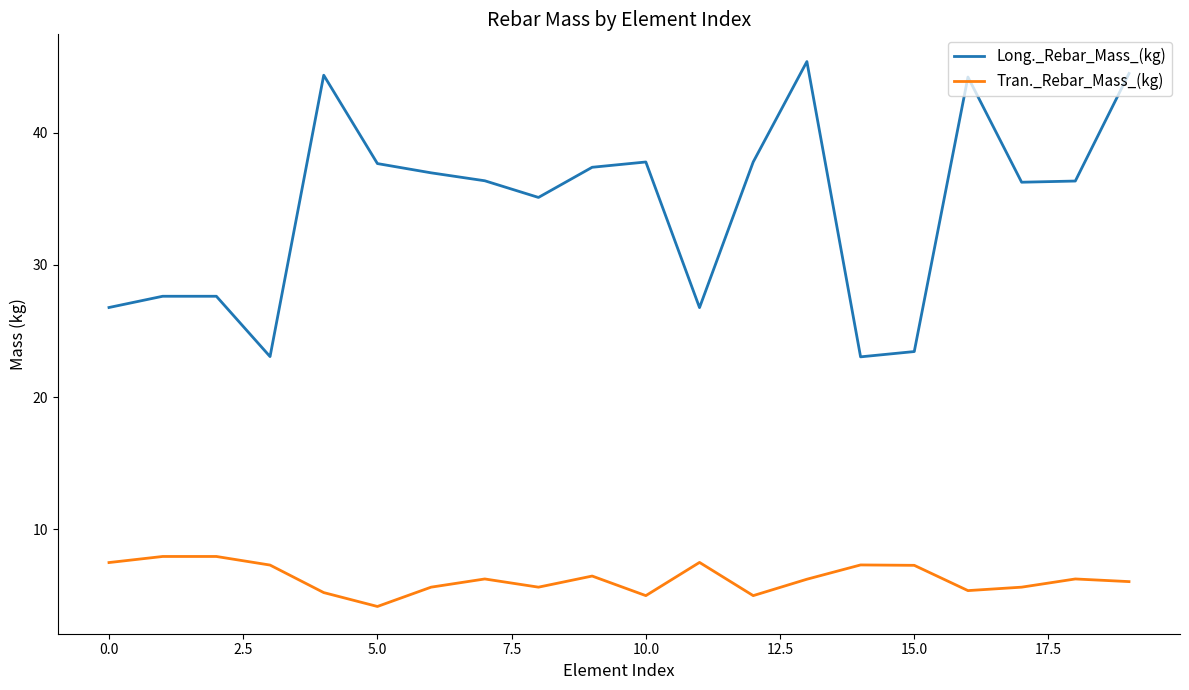

What is the difference between the second highest and second lowest values in the Tran._Rebar_Mass_(kg) series?

3.0